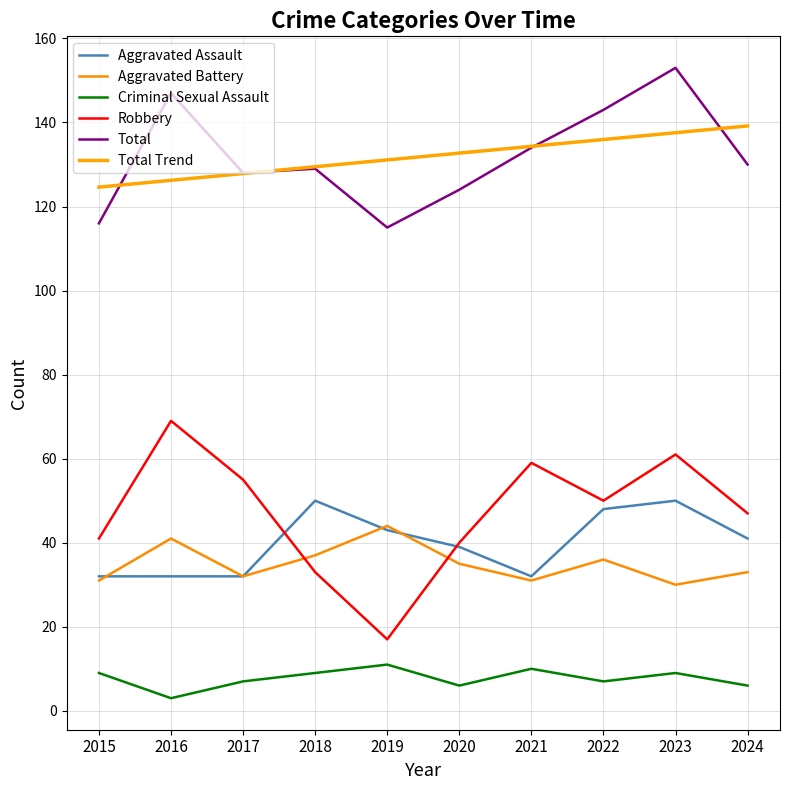

What is the difference between the maximum and minimum values in the Robbery series?

52.0